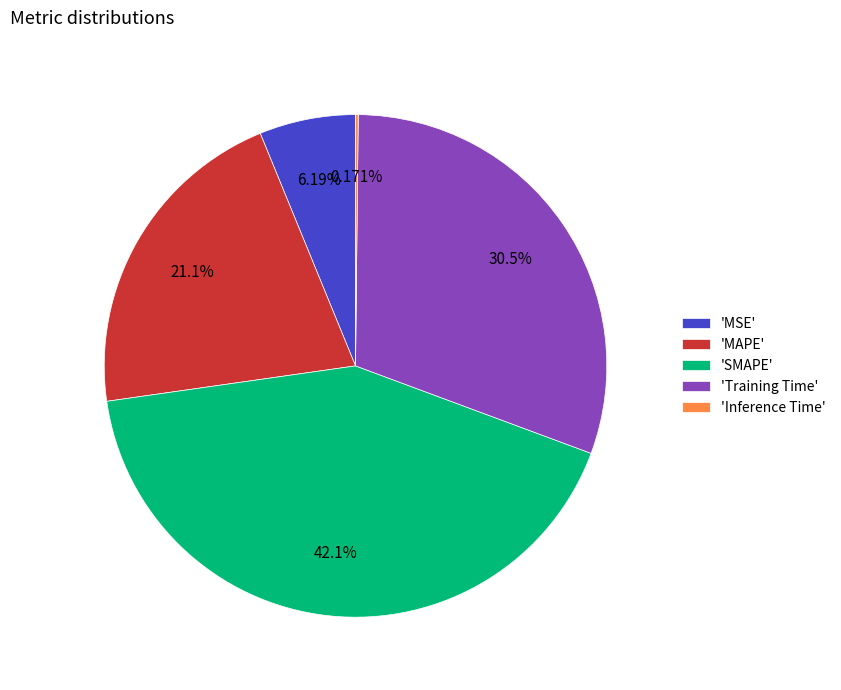

Between 'SMAPE' and 'Training Time', which is larger?

'SMAPE'